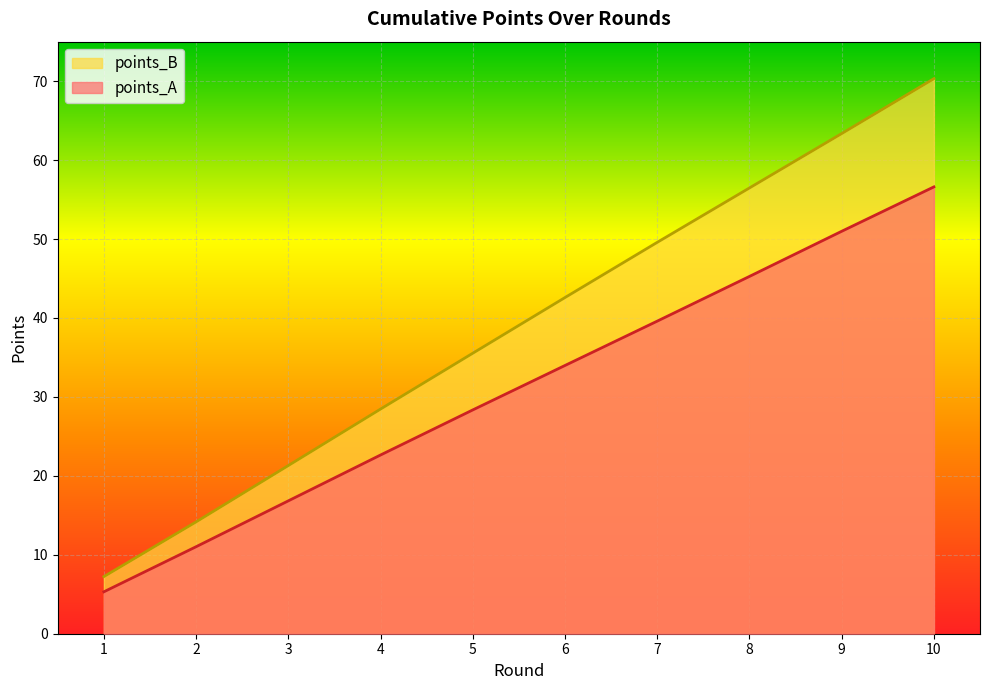

How many lines are shown in the chart?

2